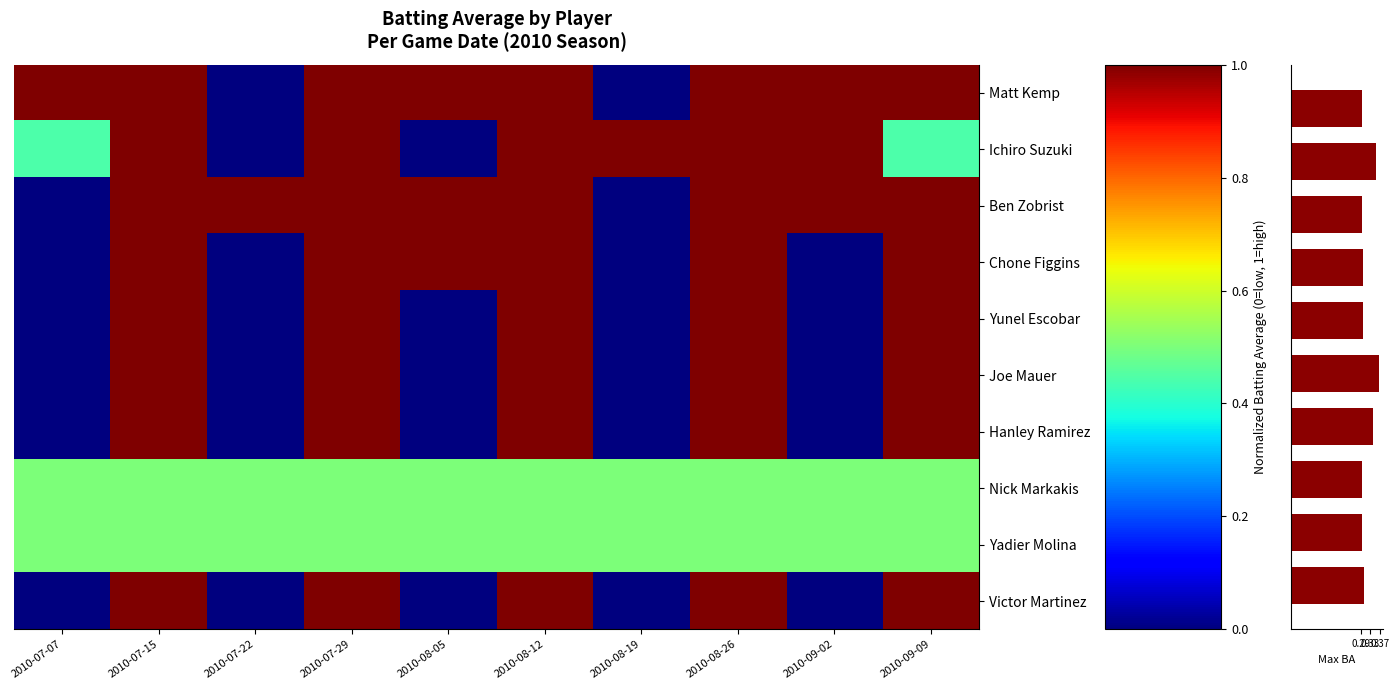

Reading left to right, transcribe all the data shown in this chart.

row_0: 2010-07-07=1.0	2010-07-15=1.0	2010-07-22=0.0	2010-07-29=1.0	2010-08-05=1.0	2010-08-12=1.0	2010-08-19=0.0	2010-08-26=1.0	2010-09-02=1.0	2010-09-09=1.0
row_1: 2010-07-07=0.4	2010-07-15=1.0	2010-07-22=0.0	2010-07-29=1.0	2010-08-05=0.0	2010-08-12=1.0	2010-08-19=1.0	2010-08-26=1.0	2010-09-02=1.0	2010-09-09=0.4
row_2: 2010-07-07=0.0	2010-07-15=1.0	2010-07-22=1.0	2010-07-29=1.0	2010-08-05=1.0	2010-08-12=1.0	2010-08-19=0.0	2010-08-26=1.0	2010-09-02=1.0	2010-09-09=1.0
row_3: 2010-07-07=0.0	2010-07-15=1.0	2010-07-22=0.0	2010-07-29=1.0	2010-08-05=1.0	2010-08-12=1.0	2010-08-19=0.0	2010-08-26=1.0	2010-09-02=0.0	2010-09-09=1.0
row_4: 2010-07-07=0.0	2010-07-15=1.0	2010-07-22=0.0	2010-07-29=1.0	2010-08-05=0.0	2010-08-12=1.0	2010-08-19=0.0	2010-08-26=1.0	2010-09-02=0.0	2010-09-09=1.0
row_5: 2010-07-07=0.0	2010-07-15=1.0	2010-07-22=0.0	2010-07-29=1.0	2010-08-05=0.0	2010-08-12=1.0	2010-08-19=0.0	2010-08-26=1.0	2010-09-02=0.0	2010-09-09=1.0
row_6: 2010-07-07=0.0	2010-07-15=1.0	2010-07-22=0.0	2010-07-29=1.0	2010-08-05=0.0	2010-08-12=1.0	2010-08-19=0.0	2010-08-26=1.0	2010-09-02=0.0	2010-09-09=1.0
row_7: 2010-07-07=0.5	2010-07-15=0.5	2010-07-22=0.5	2010-07-29=0.5	2010-08-05=0.5	2010-08-12=0.5	2010-08-19=0.5	2010-08-26=0.5	2010-09-02=0.5	2010-09-09=0.5
row_8: 2010-07-07=0.5	2010-07-15=0.5	2010-07-22=0.5	2010-07-29=0.5	2010-08-05=0.5	2010-08-12=0.5	2010-08-19=0.5	2010-08-26=0.5	2010-09-02=0.5	2010-09-09=0.5
row_9: 2010-07-07=0.0	2010-07-15=1.0	2010-07-22=0.0	2010-07-29=1.0	2010-08-05=0.0	2010-08-12=1.0	2010-08-19=0.0	2010-08-26=1.0	2010-09-02=0.0	2010-09-09=1.0